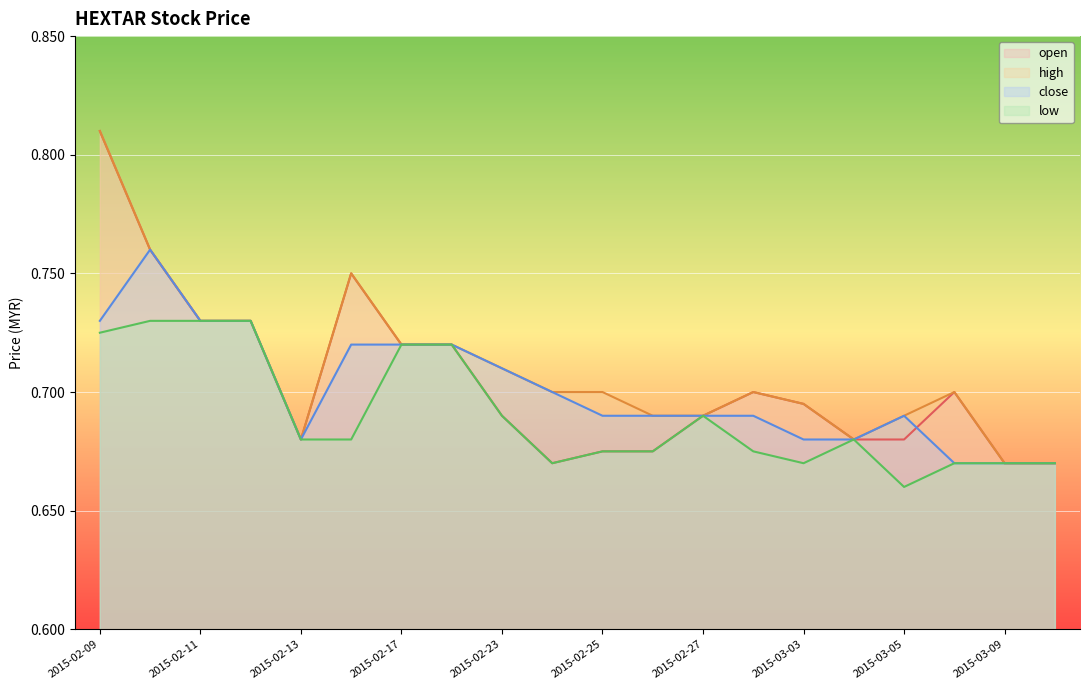

At which category does high reach its first local valley?

2015-02-13